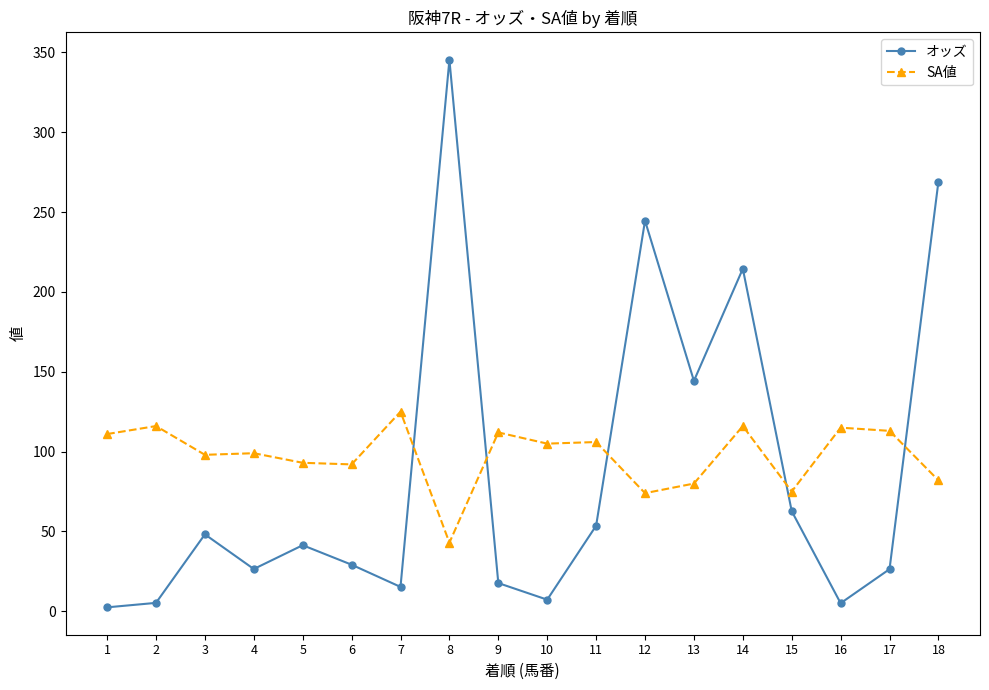

After their last crossing, which series has the higher values: オッズ or SA値?

オッズ